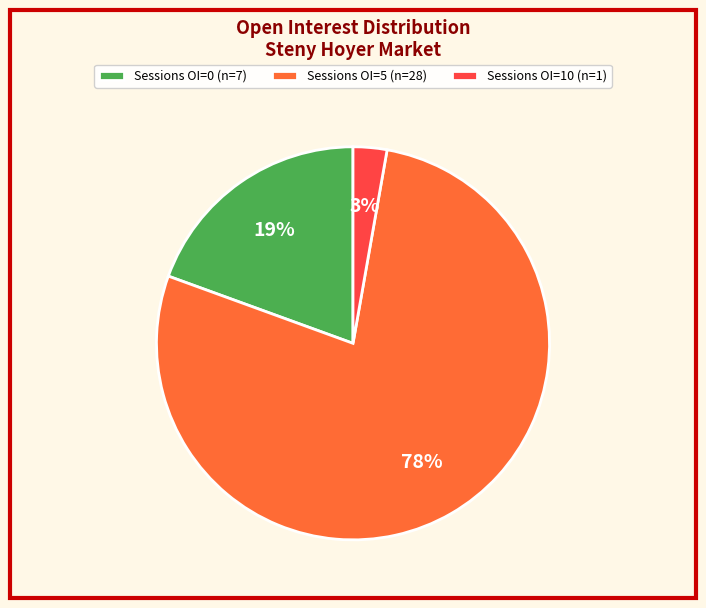

What is the largest slice in the pie chart?

Sessions OI=5 (n=28)